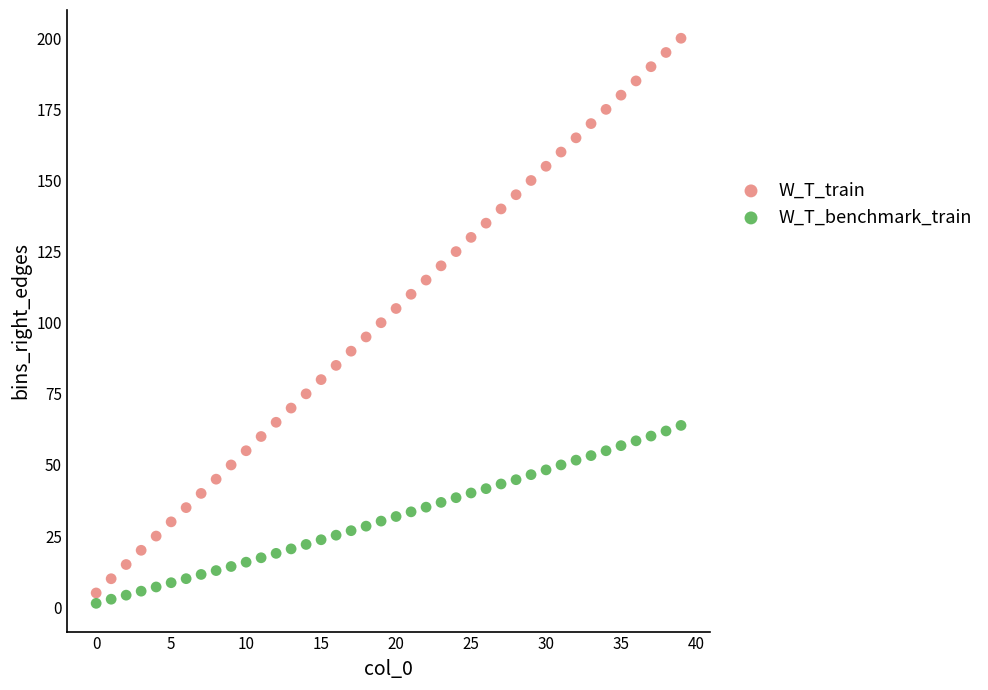

Which series contains the highest Y value?

W_T_train